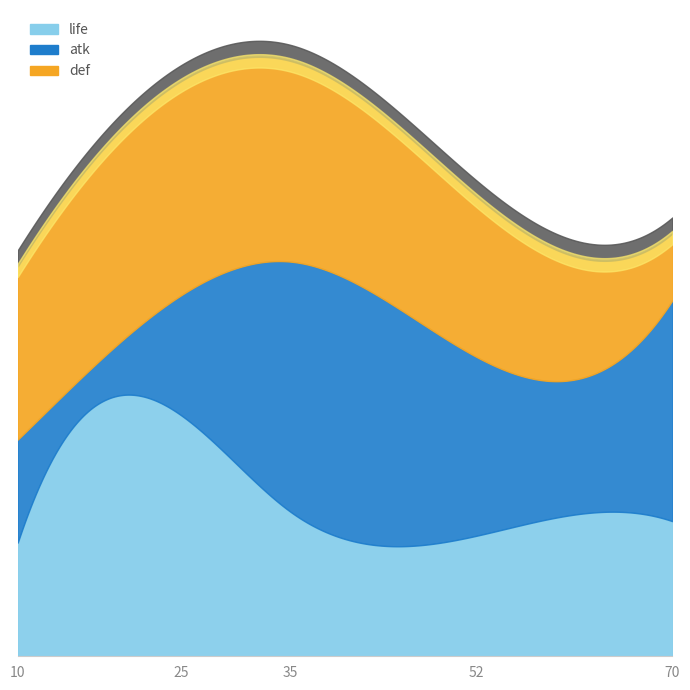

At which label does def reach its minimum?

70